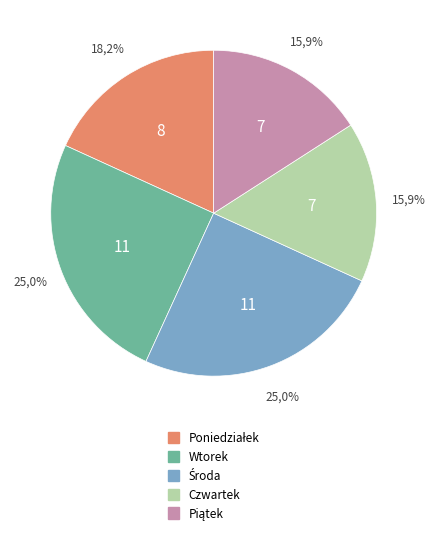

To the nearest percent, what is the difference between the Piątek and Poniedziałek slice percentages?

2%